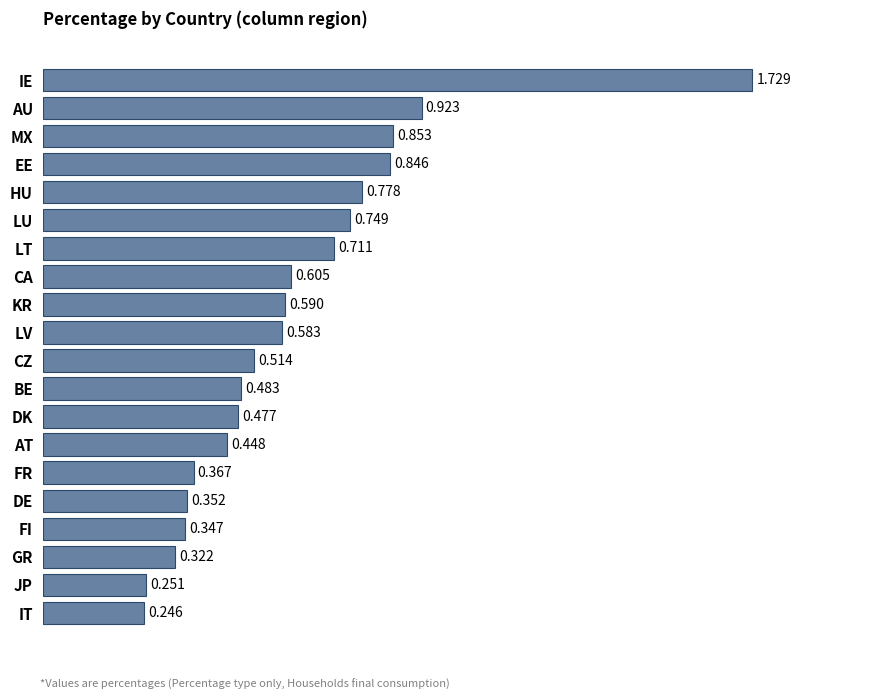

Which has a higher value, HU or GR?

HU